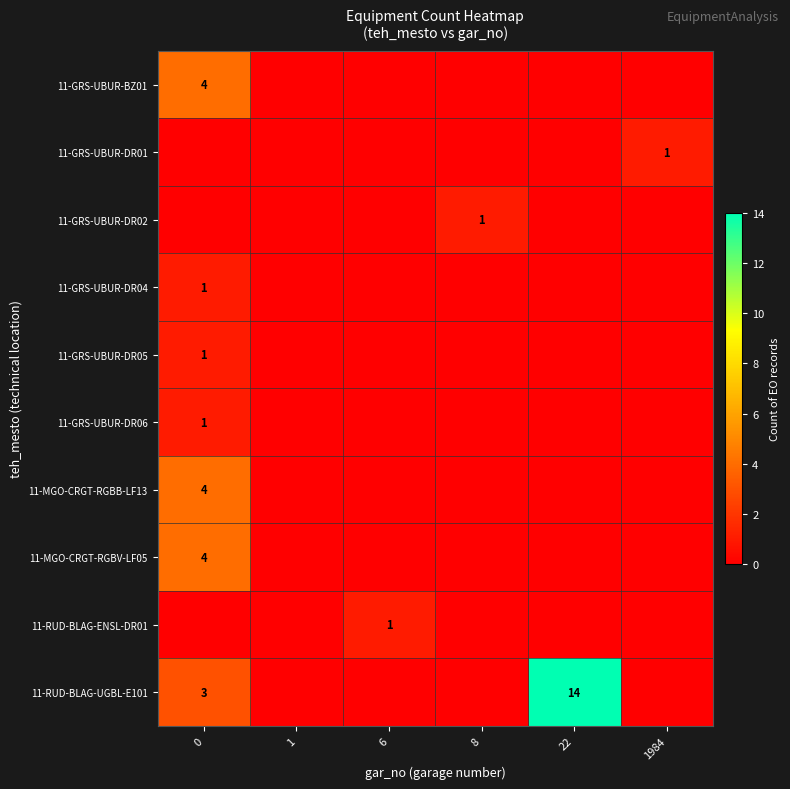

Which label corresponds to the smallest value in the chart?

1